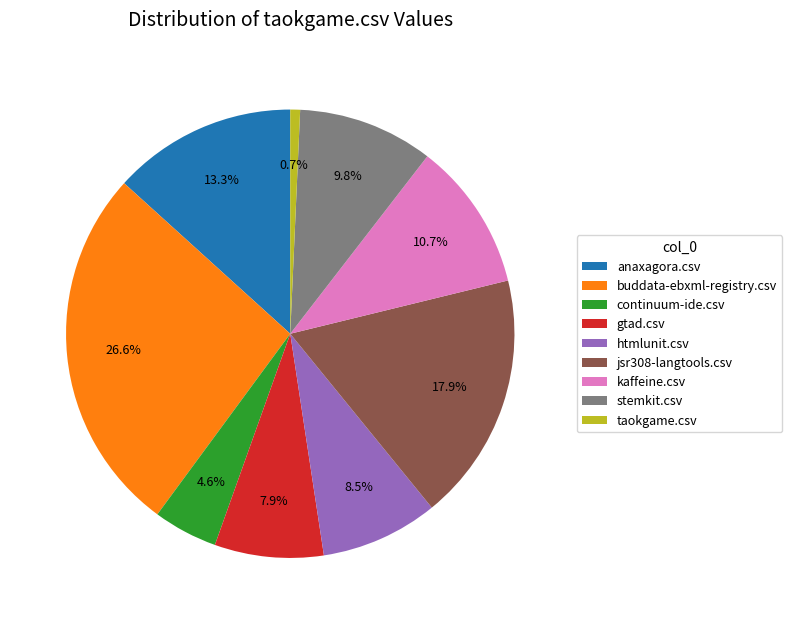

What is the smallest slice in the pie chart?

taokgame.csv